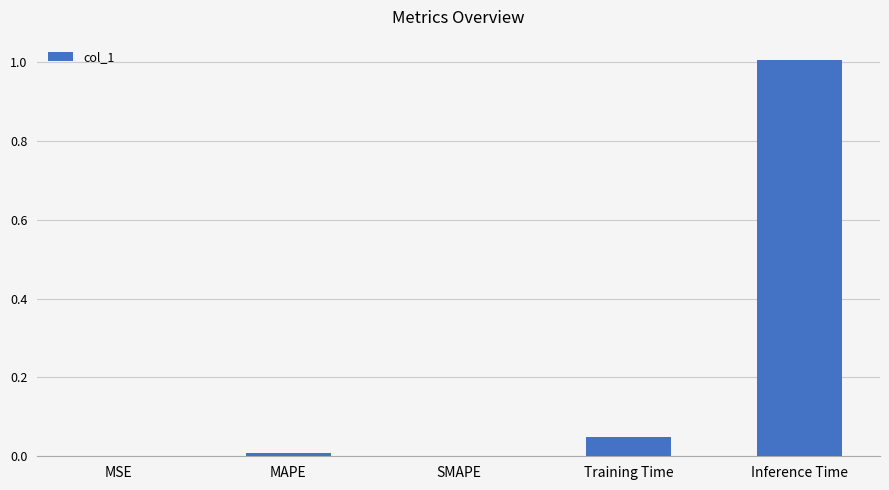

True or false: the data shows 0.0 at Training Time.

True